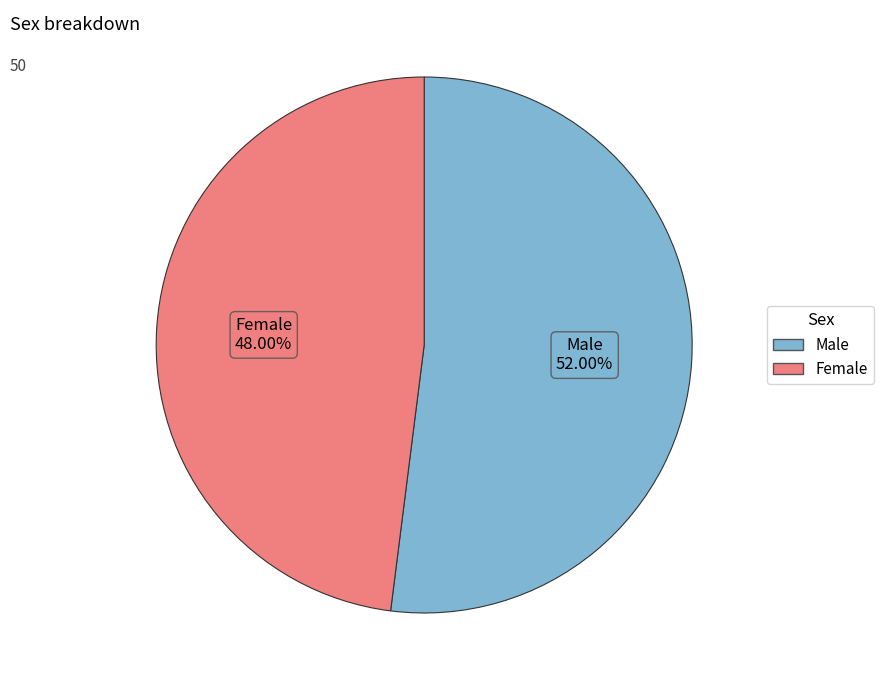

How many segments does this pie chart have?

2